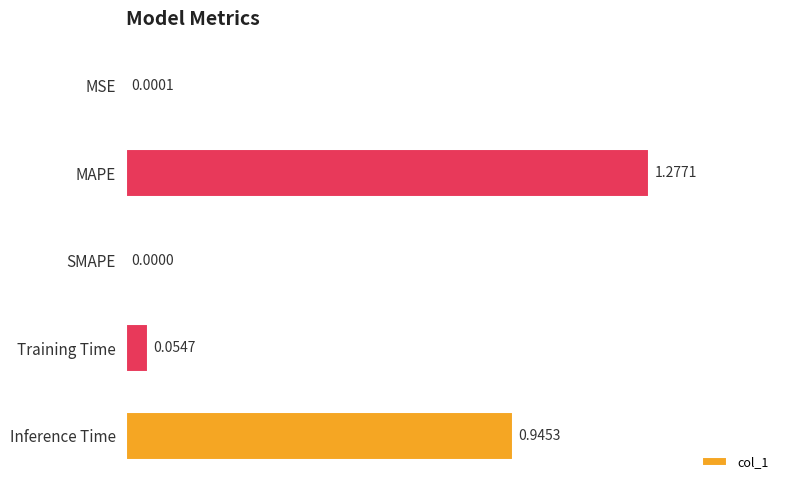

How many categories are shown in the chart?

5